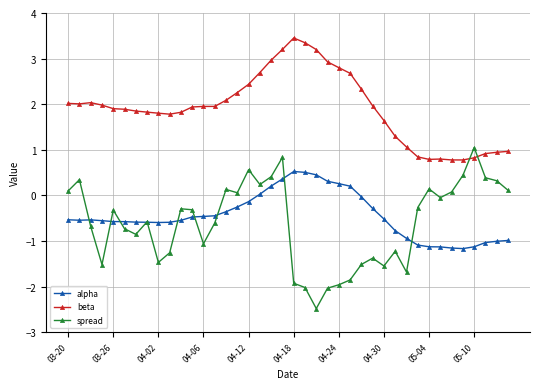

Which series has the largest range (max minus min)?

spread